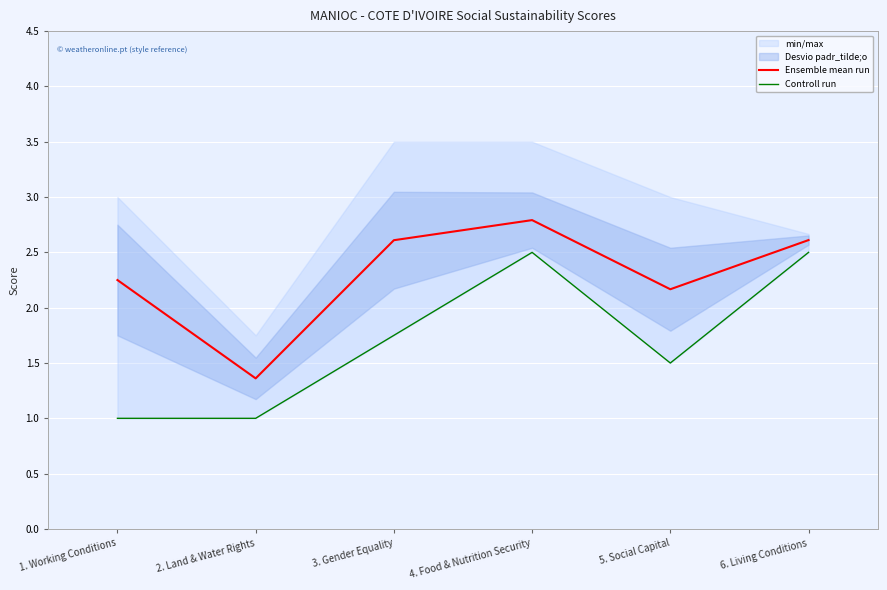

True or false: Controll run and Ensemble mean run cross at least once.

False